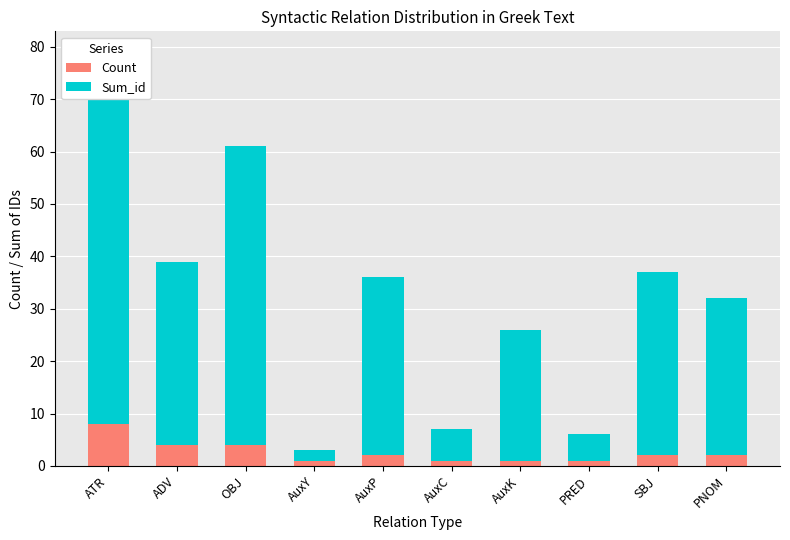

What is the spread (max minus min) of values at AuxY?

1